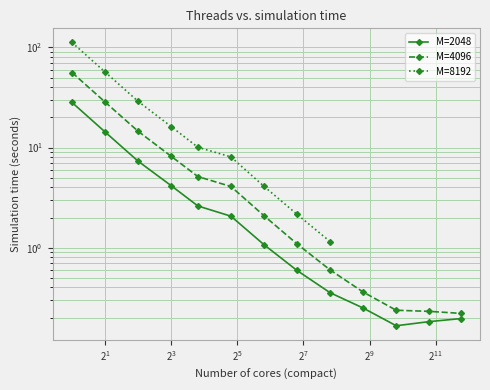

The M=2048 series shows 0.2 at 3456. True or false?

True